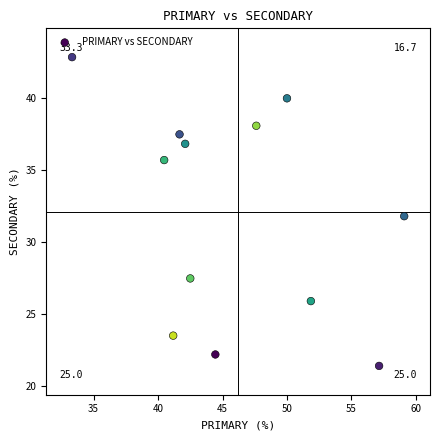

What is the range of X values (max minus min)?

25.8